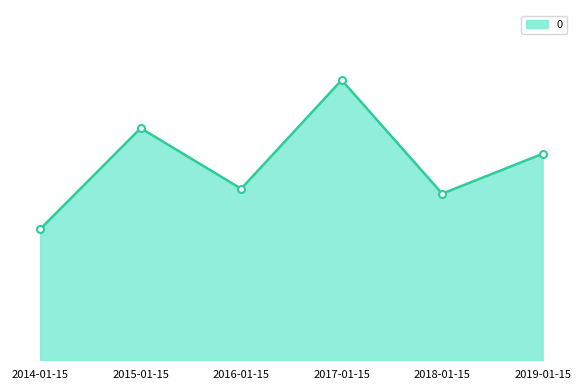

What is the difference between the values at 2014-01-15 and 2019-01-15?

2.7